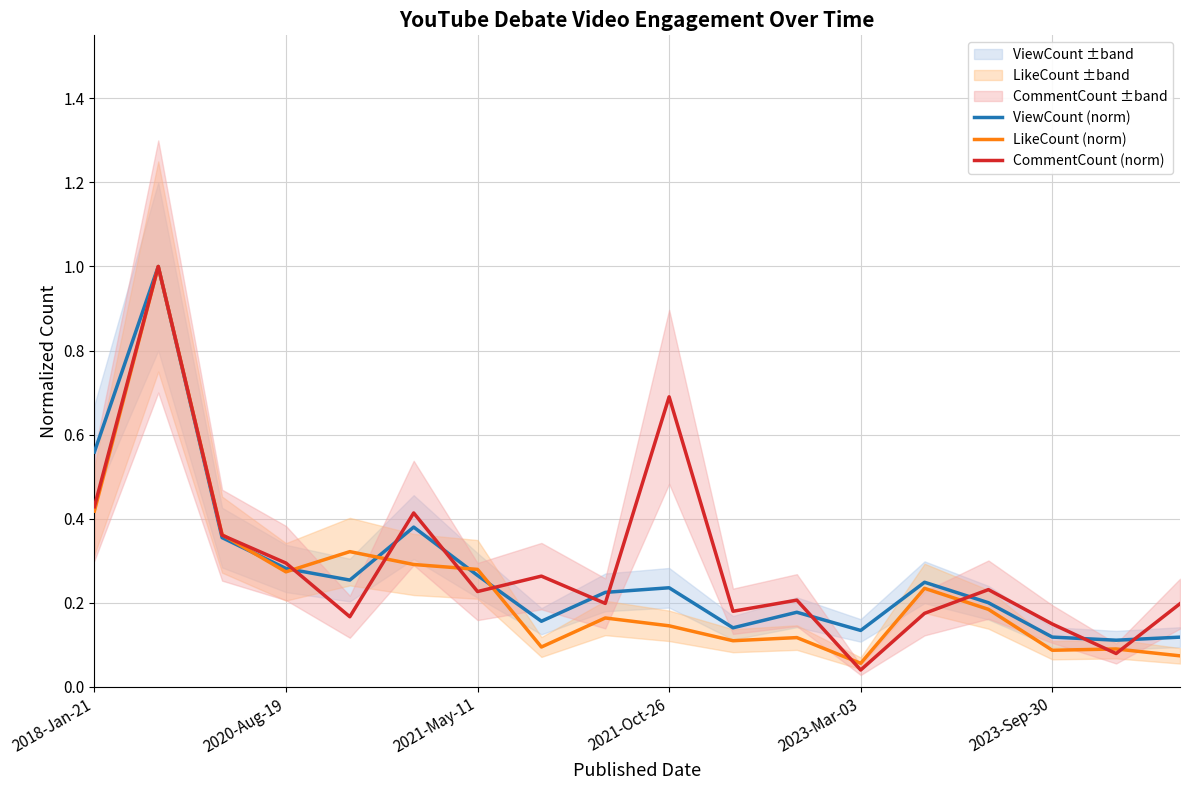

Where is ViewCount (norm) nearest to the value 0?

16